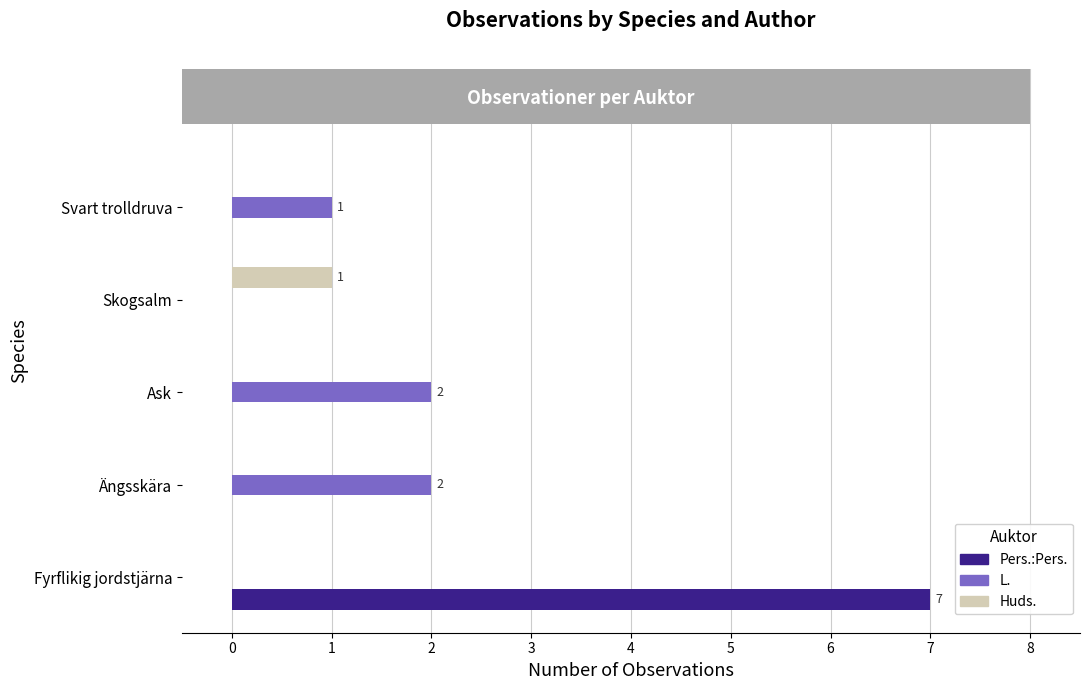

Is the value of Pers.:Pers. at Fyrflikig jordstjärna greater than the value of L. at Fyrflikig jordstjärna?

Yes